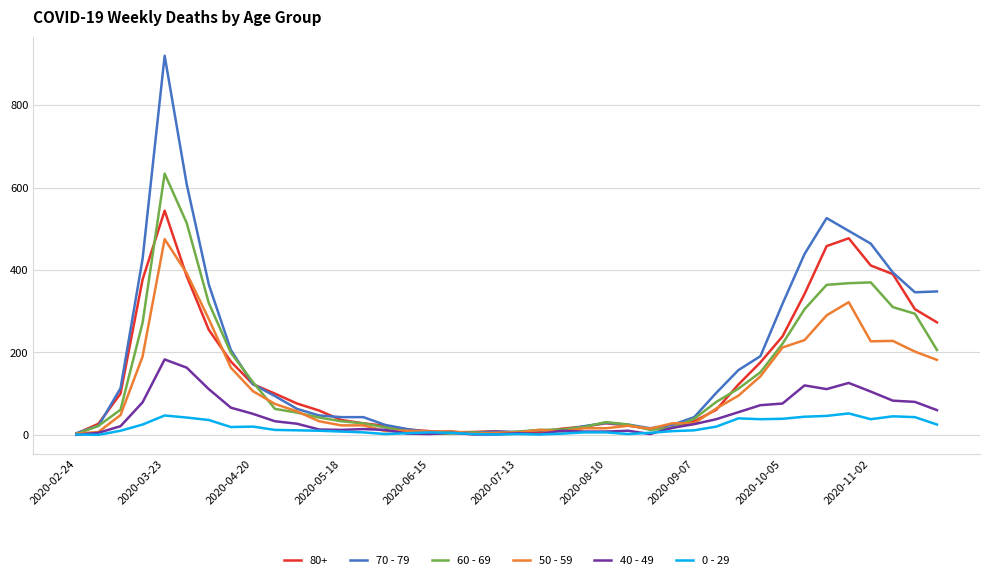

What is the greatest value displayed?

920